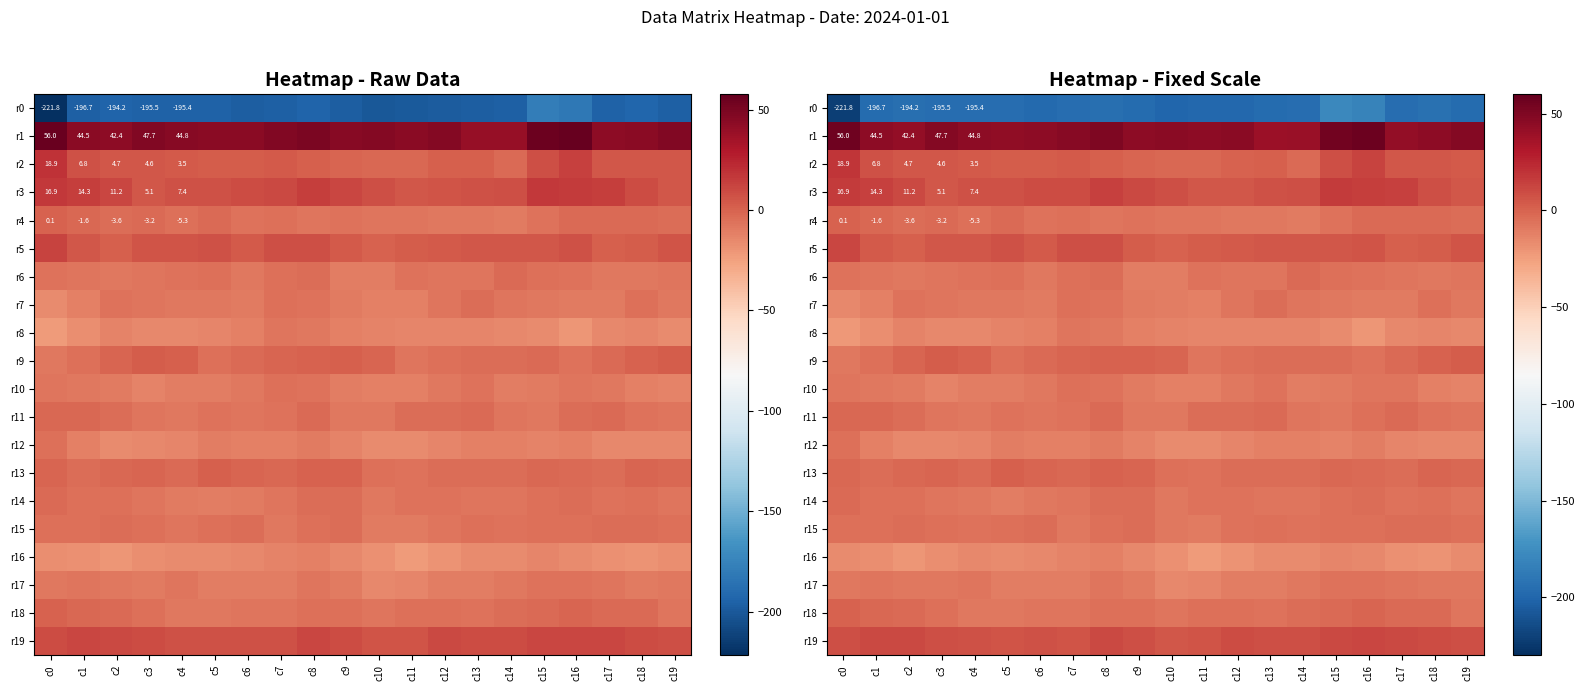

Is it true that r3 equals 4.8 at c11?

True